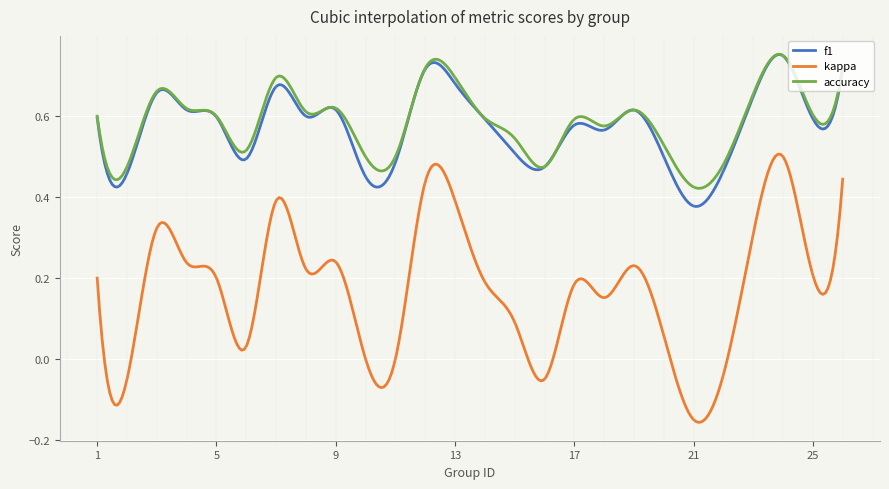

Which series has the widest spread of values?

kappa